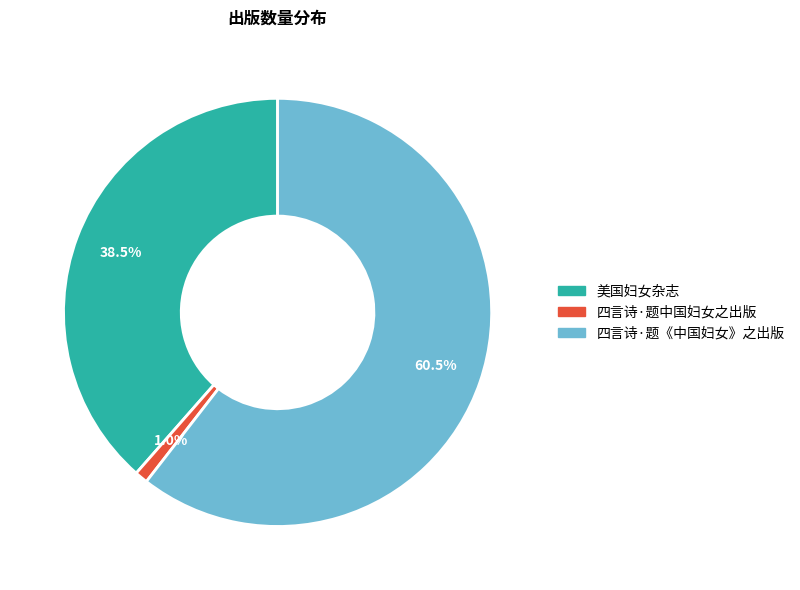

Count the number of slices in the pie.

3